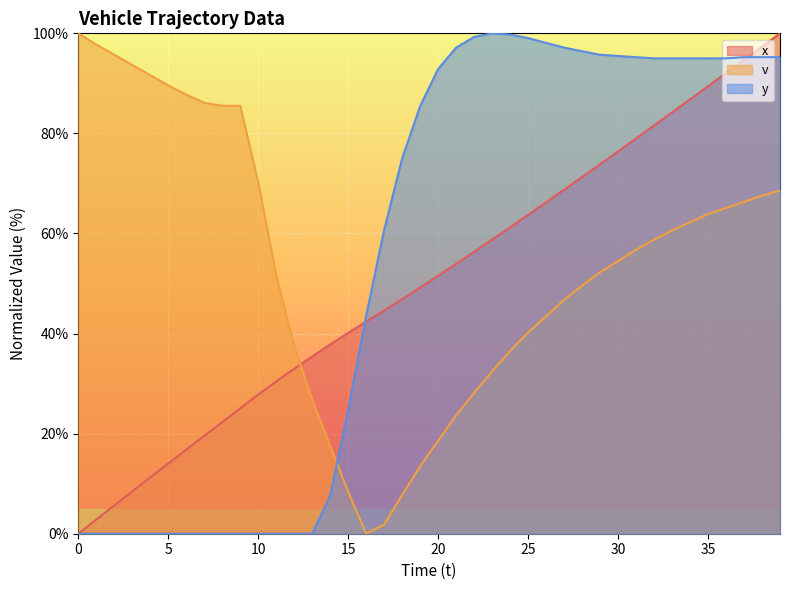

What is the value of the x point at the 33rd from the left?

81.6